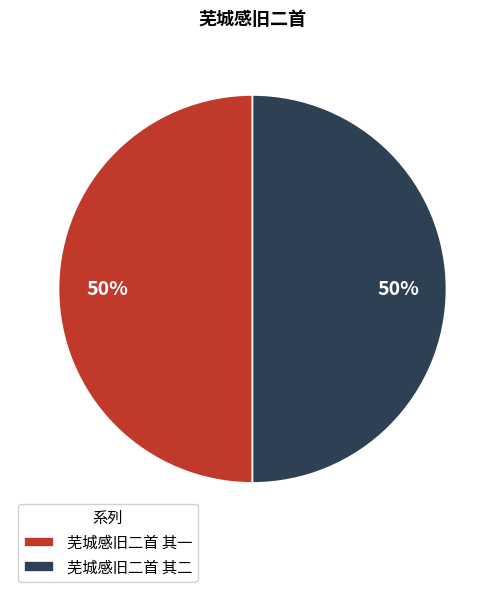

To the nearest percent, what portion does 芜城感旧二首 其二 represent?

50%